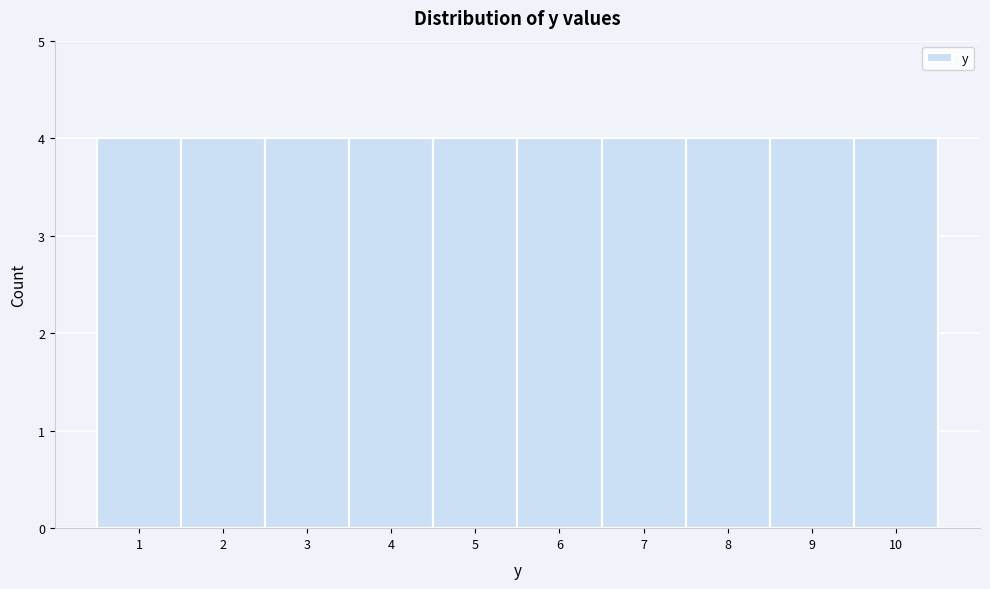

Reading left to right, transcribe this chart: for each bar, give the range it covers on the x-axis and its height. The values are not printed on the chart, so give them approximately, as read against the axis.

0.5 to 1.5: 4
1.5 to 2.5: 4
2.5 to 3.5: 4
3.5 to 4.5: 4
4.5 to 5.5: 4
5.5 to 6.5: 4
6.5 to 7.5: 4
7.5 to 8.5: 4
8.5 to 9.5: 4
9.5 to 10.5: 4